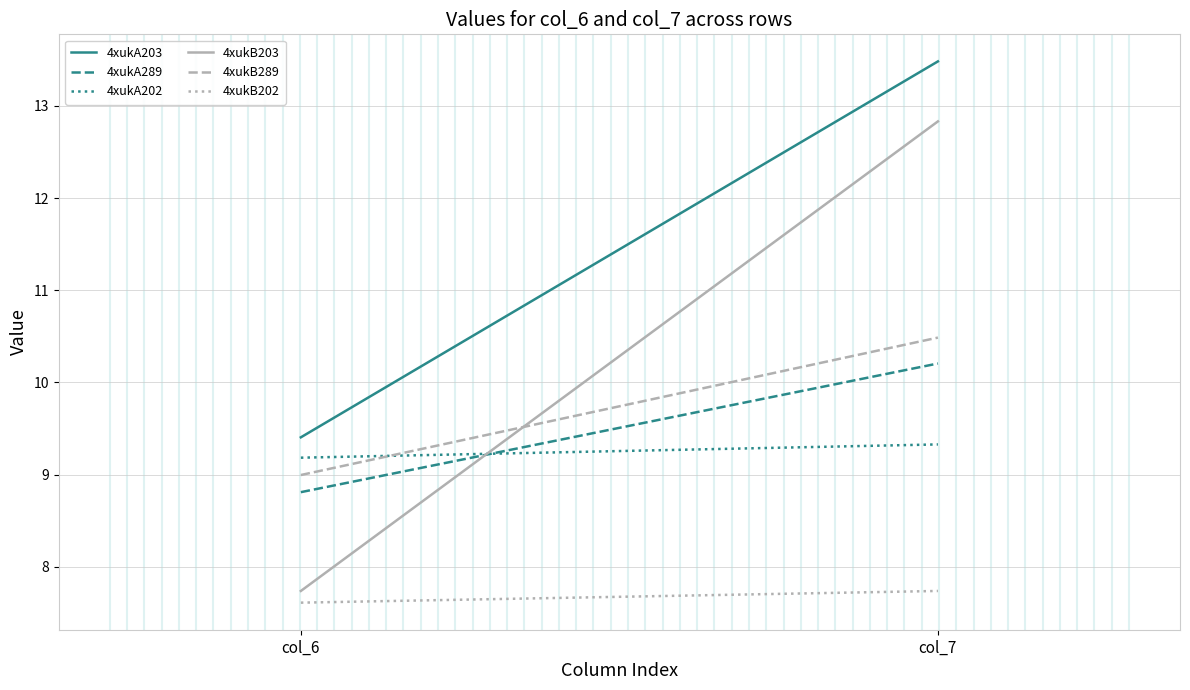

Read the 4xukB202 value at col_6.

7.6